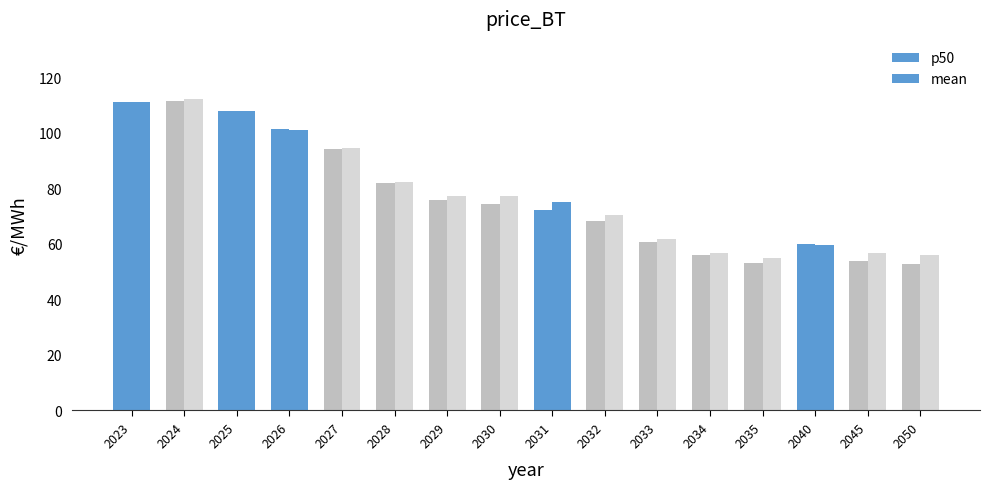

List the series in order of their peak value, lowest first.

p50, mean